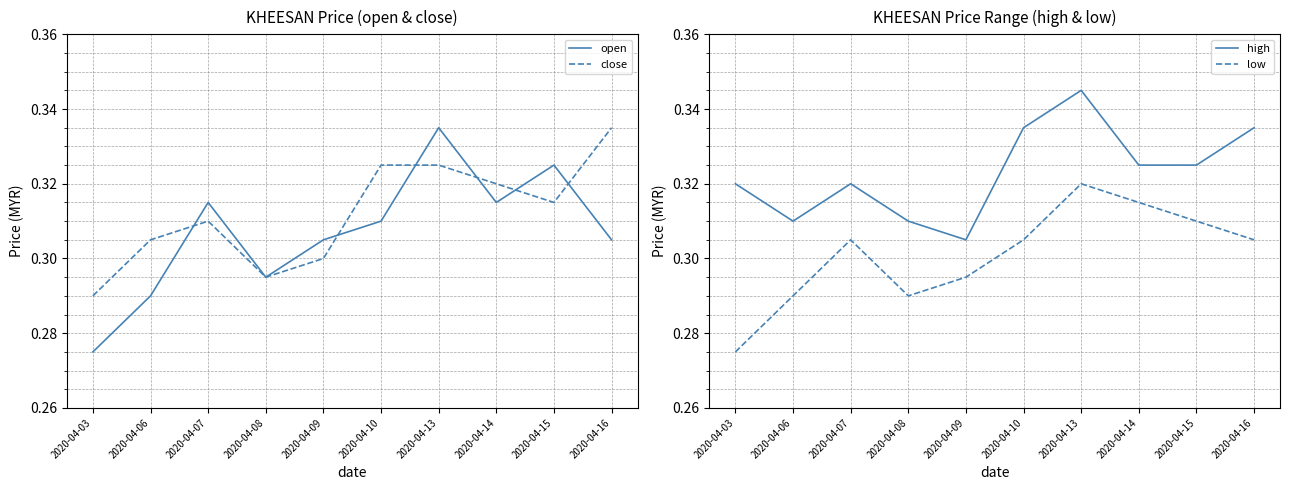

In low, how many points are lower than both neighbors (excluding endpoints)?

1